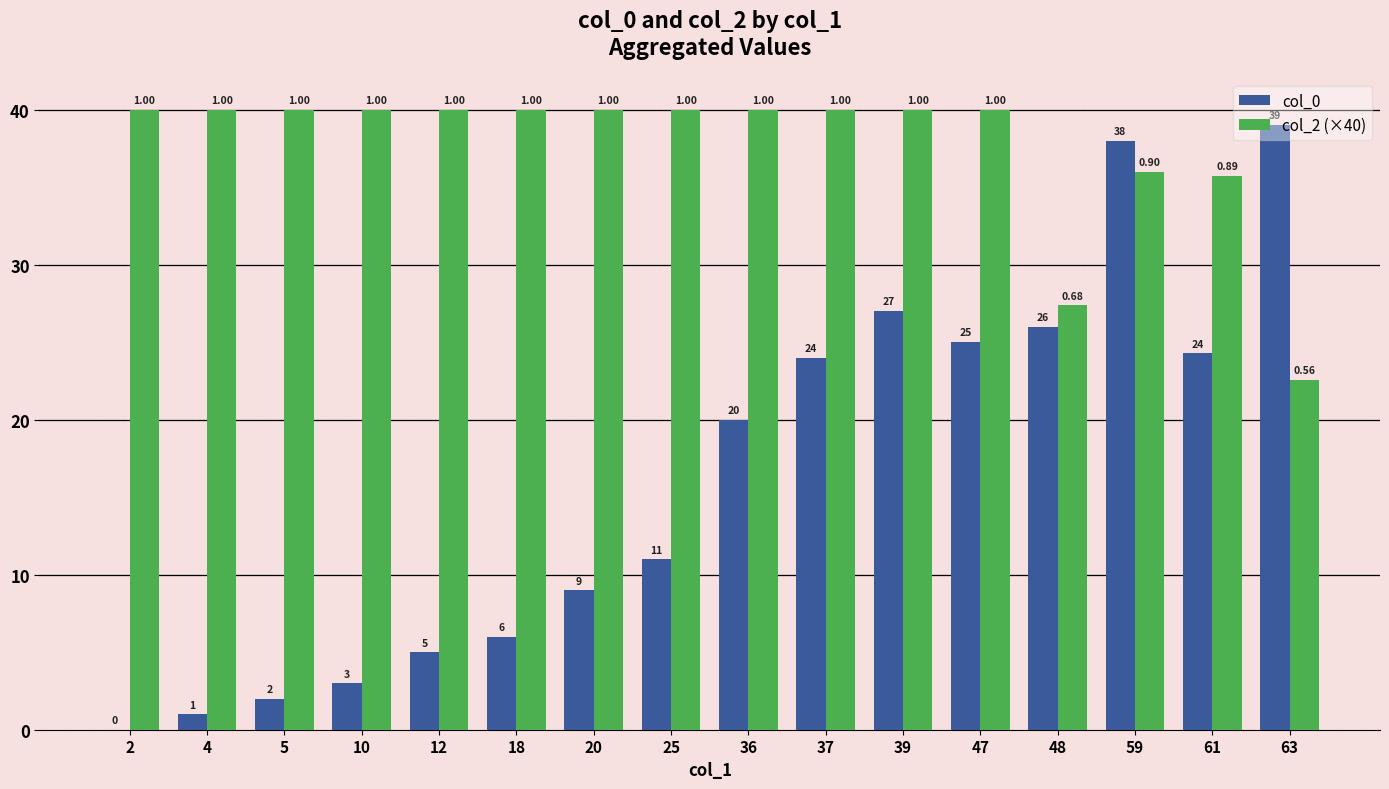

How many positive values does the col_0 series have?

15